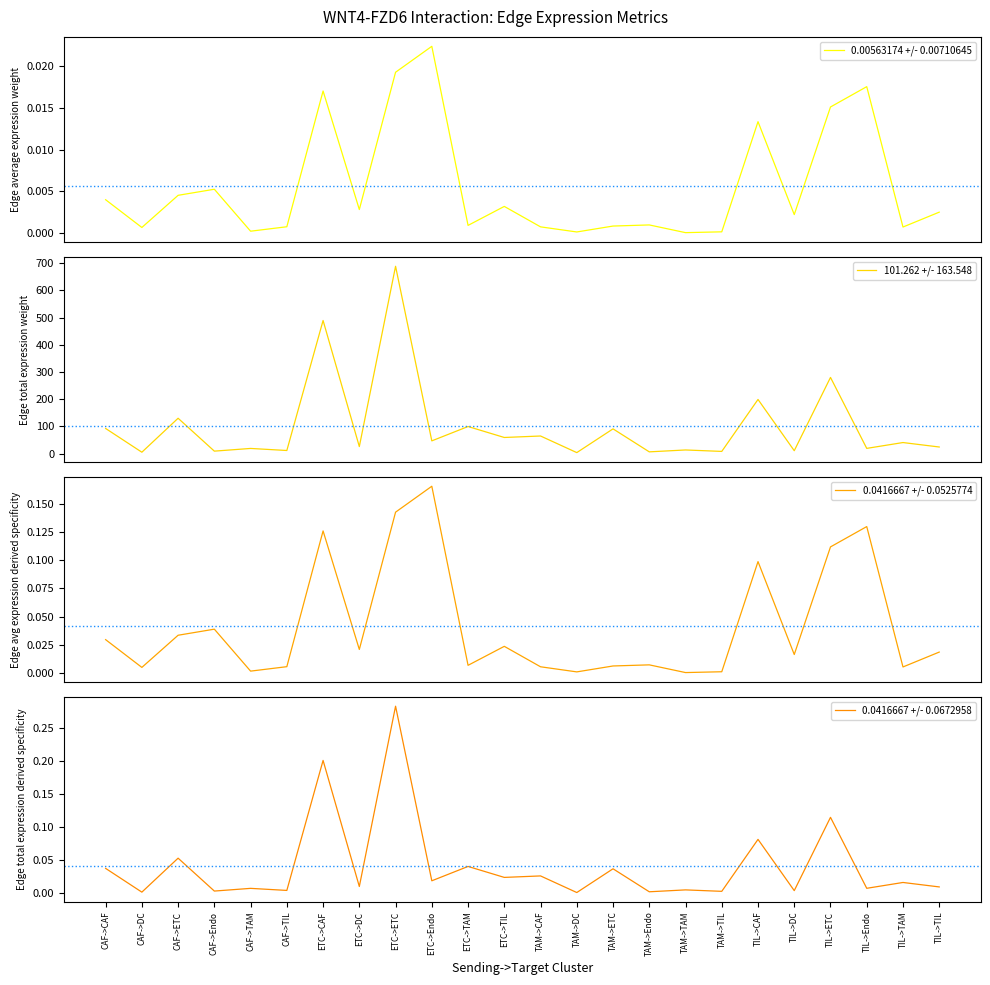

What are all the series names shown in the legend?

0.00563174 +/- 0.00710645, 101.262 +/- 163.548, 0.0416667 +/- 0.0525774, 0.0416667 +/- 0.0672958